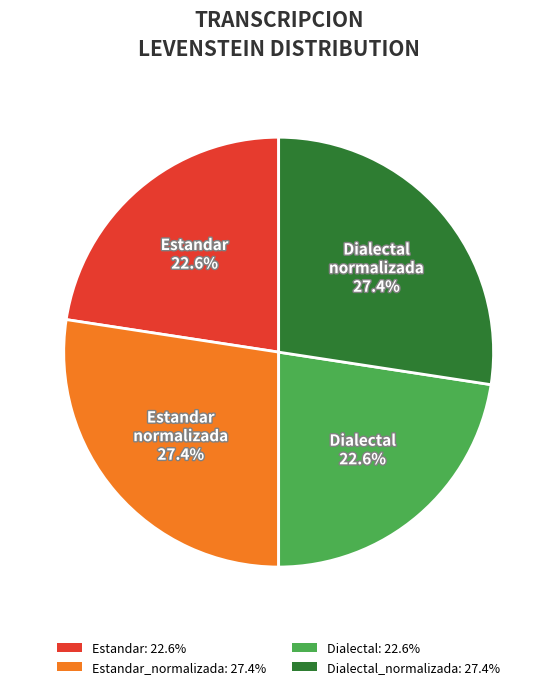

Is there a majority slice in this chart?

No